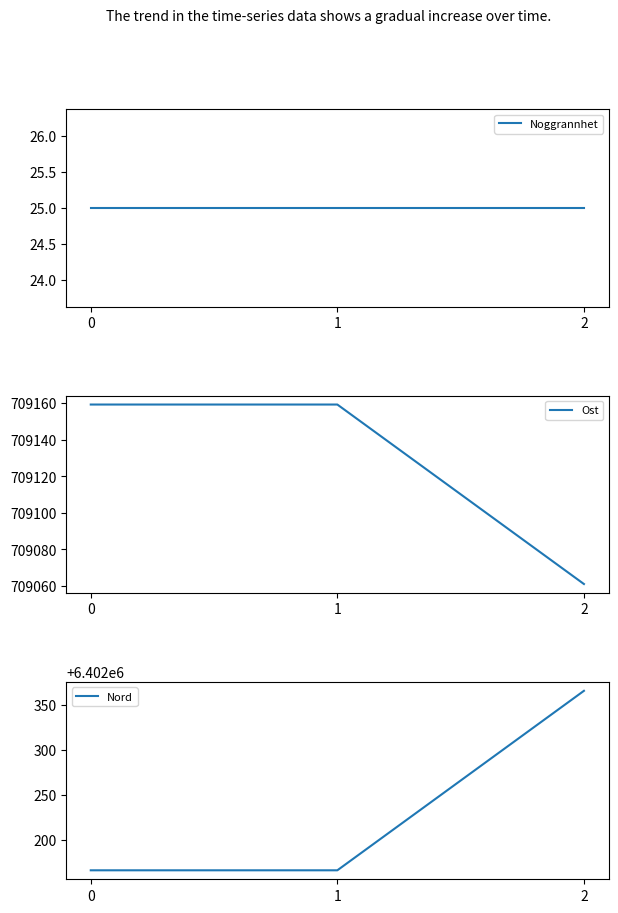

What is the highest value of the Ost series?

709159.3